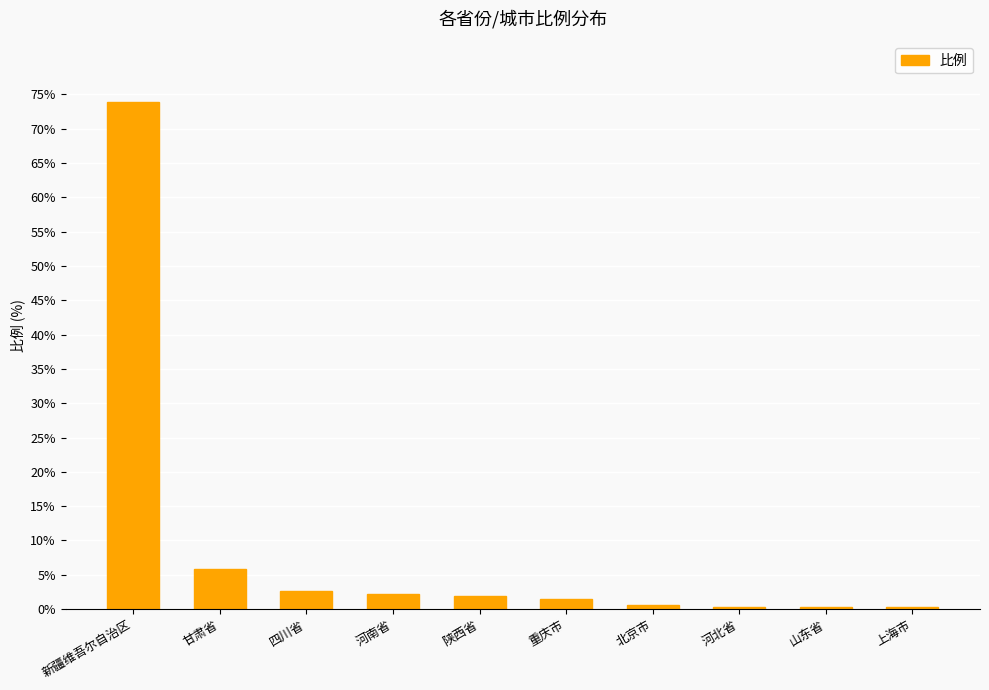

At which label is the value closest to 37?

甘肃省